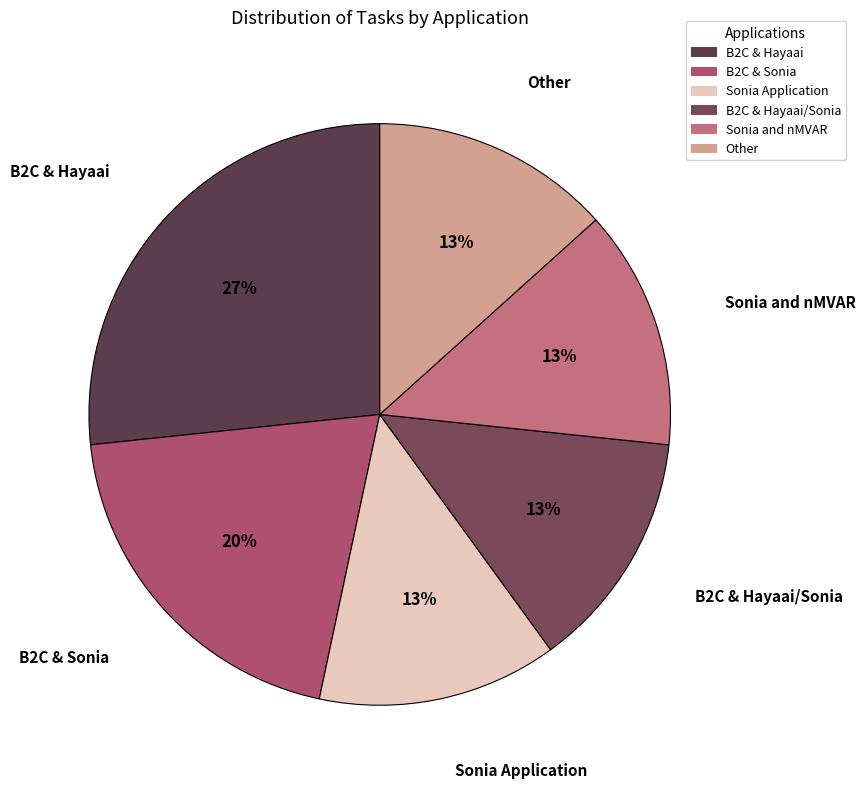

Is B2C & Hayaai the majority of the pie?

No